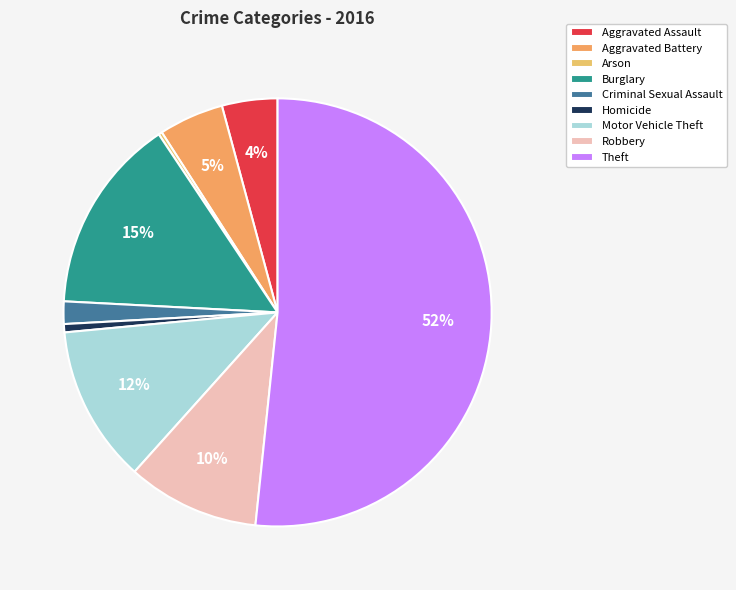

Combined, do Burglary and Theft account for over 50%?

Yes